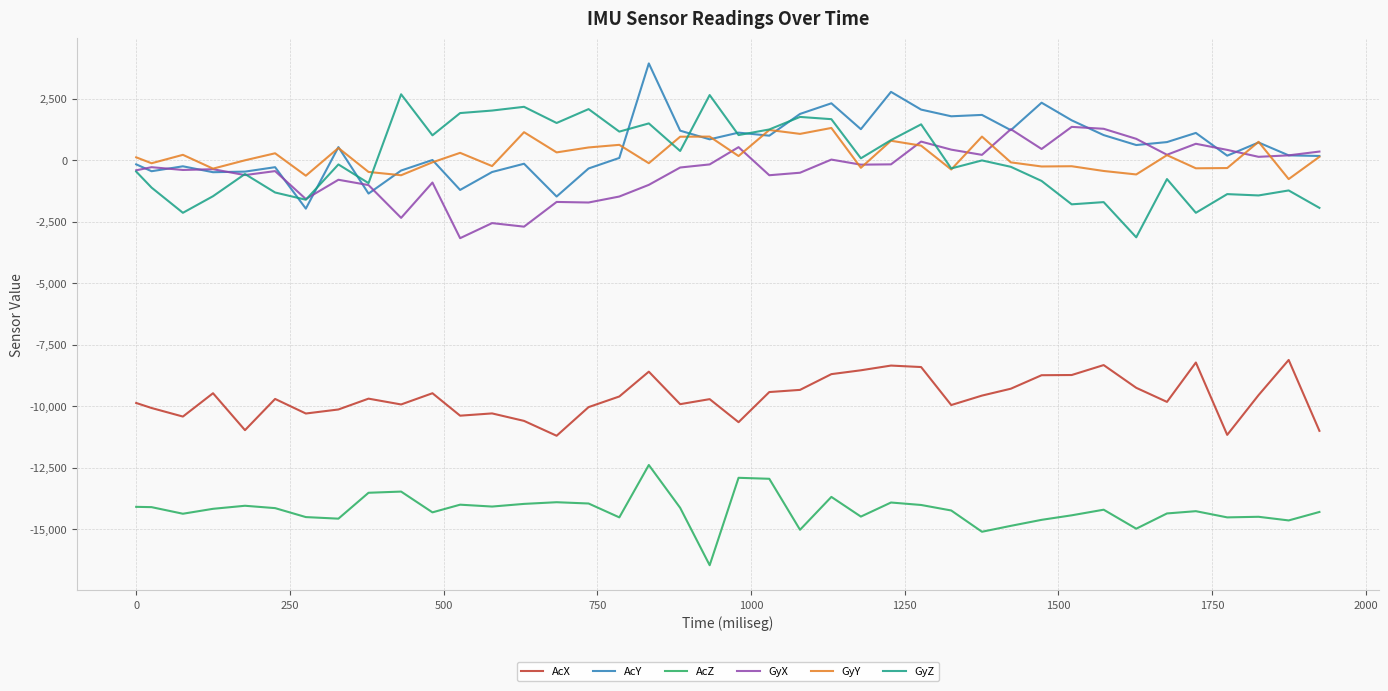

True or false: GyZ and AcX intersect in this chart.

False